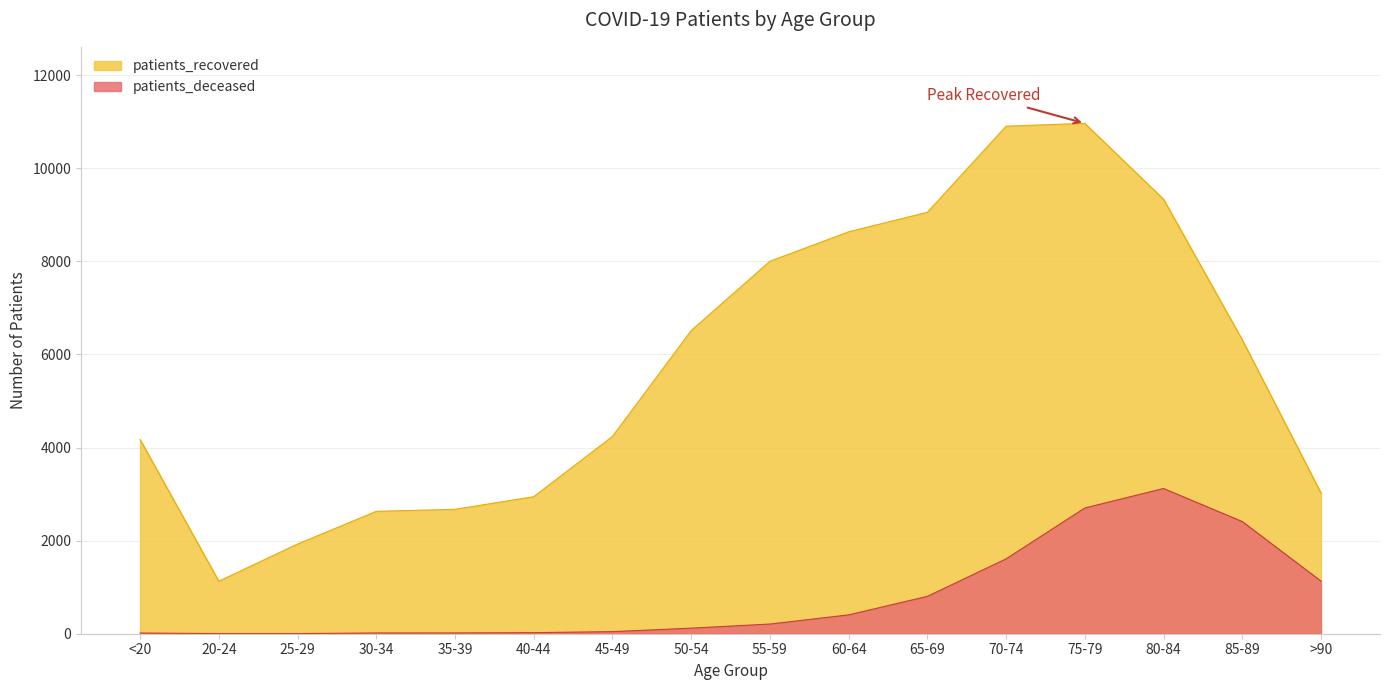

What is the sum of all patients_deceased values?

12627